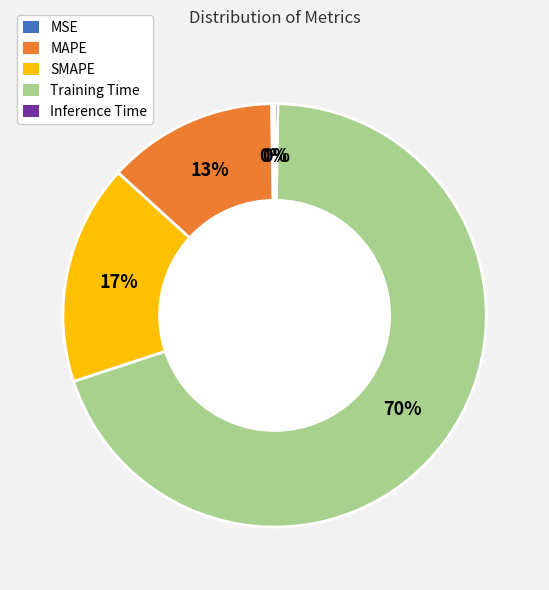

Which category has the biggest portion of the pie?

Training Time